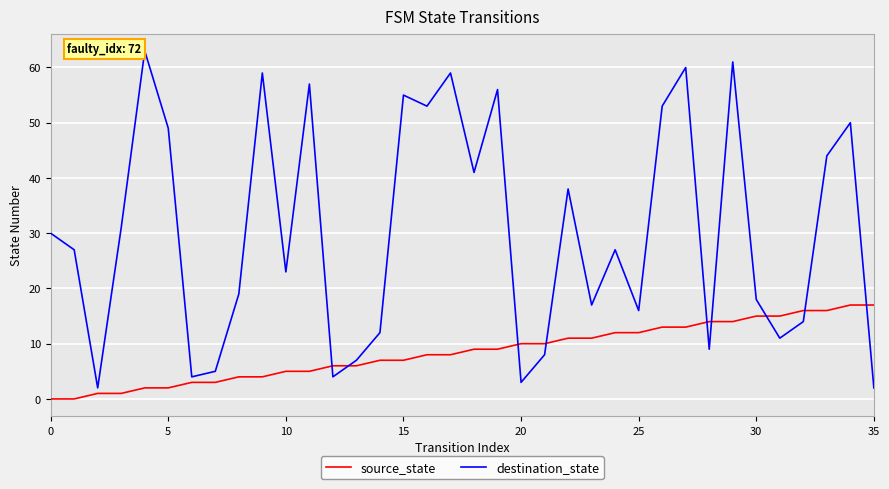

What is the sum of all destination_state values?

1087